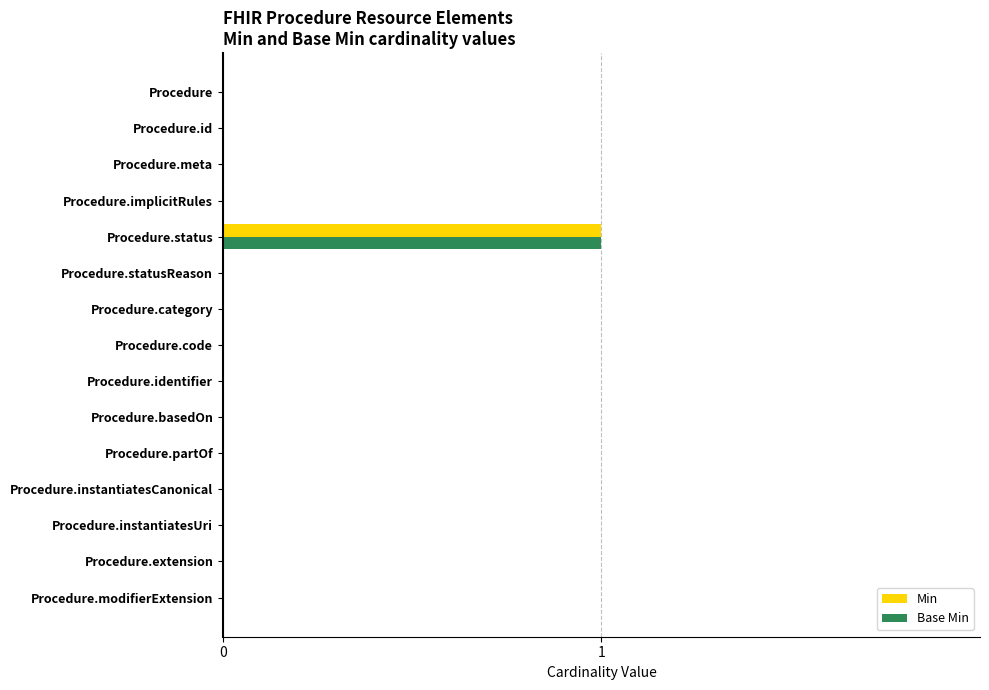

At which category is the sum across all series the highest?

Procedure.status